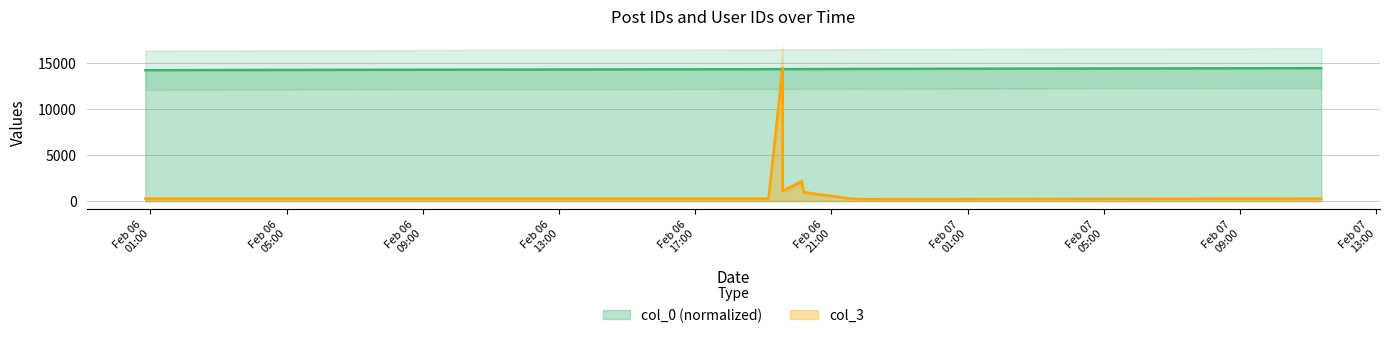

Rank the series at 2007-02-07 11:23:00 from lowest to highest value.

col_3, col_0